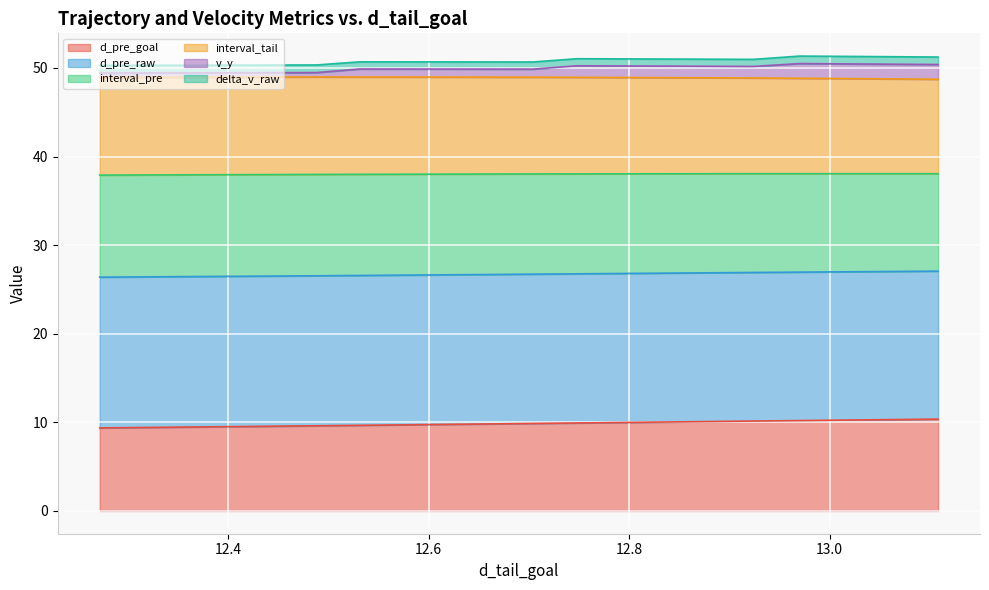

True or false: d_pre_goal and v_y cross at least once.

False